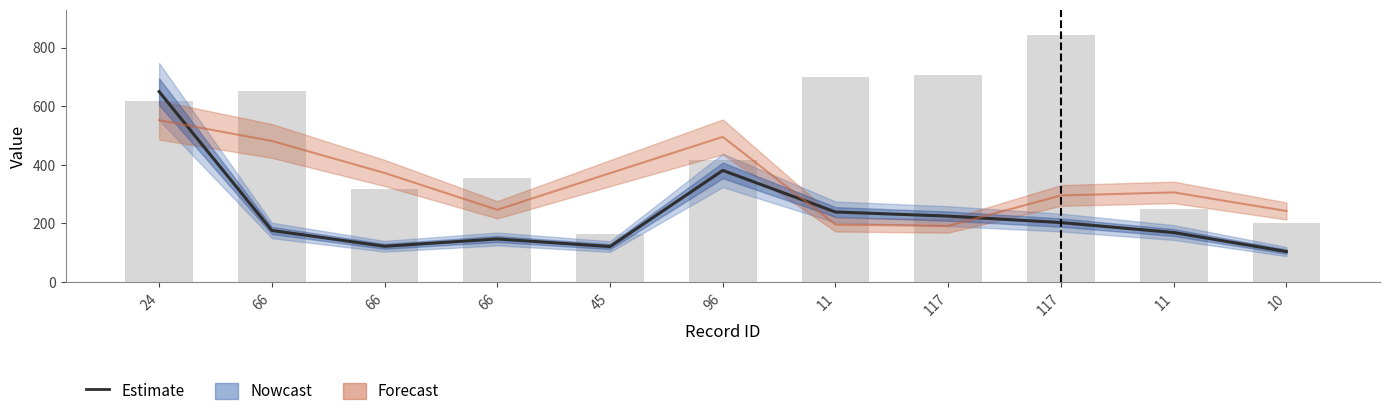

What is the difference between the values at 66 and 117?

81